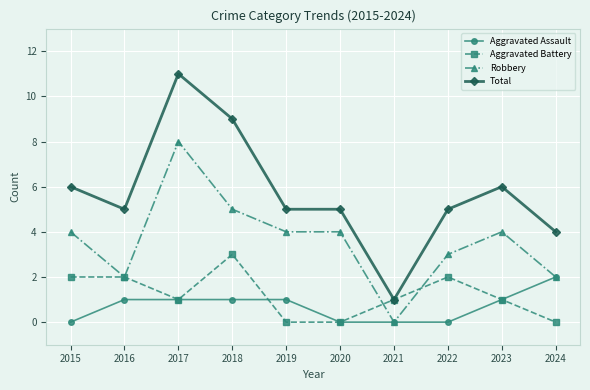

Which series has the largest total across all categories?

Total